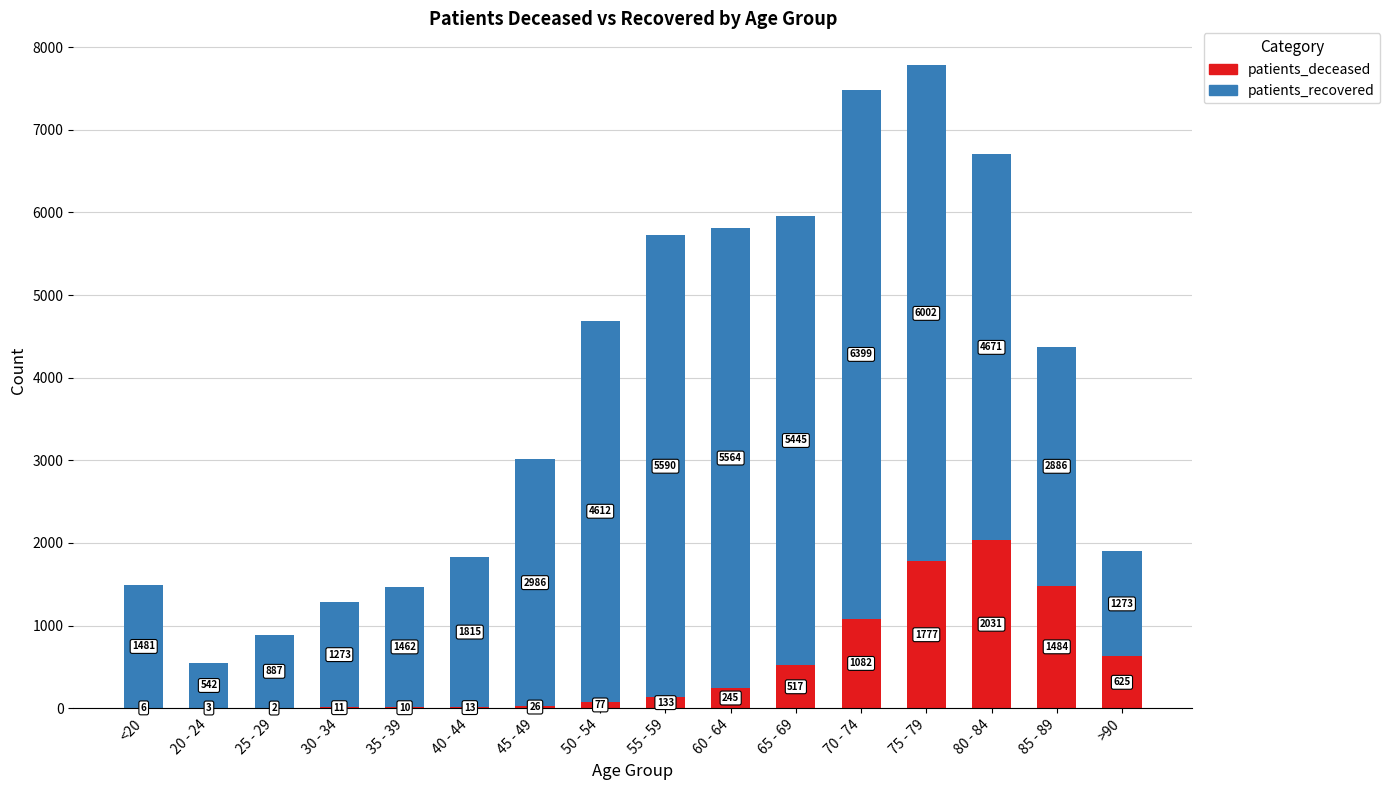

Are the bars horizontal?

No